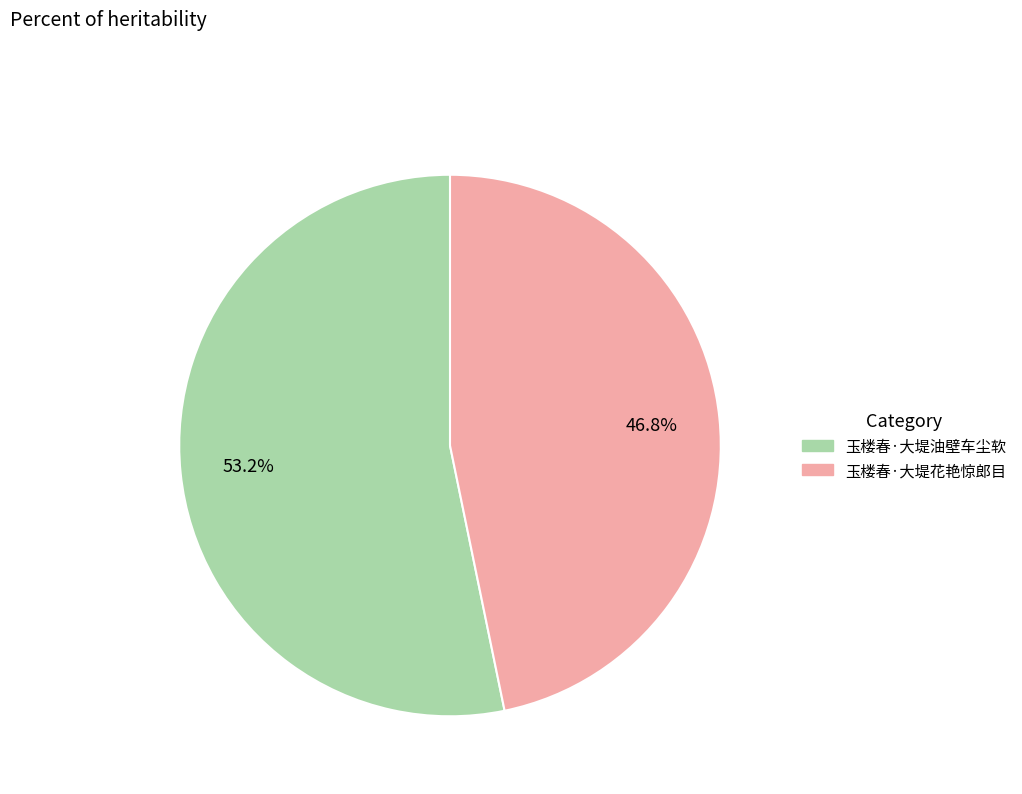

Rank the categories by value from lowest to highest.

玉楼春·大堤花艳惊郎目, 玉楼春·大堤油壁车尘软